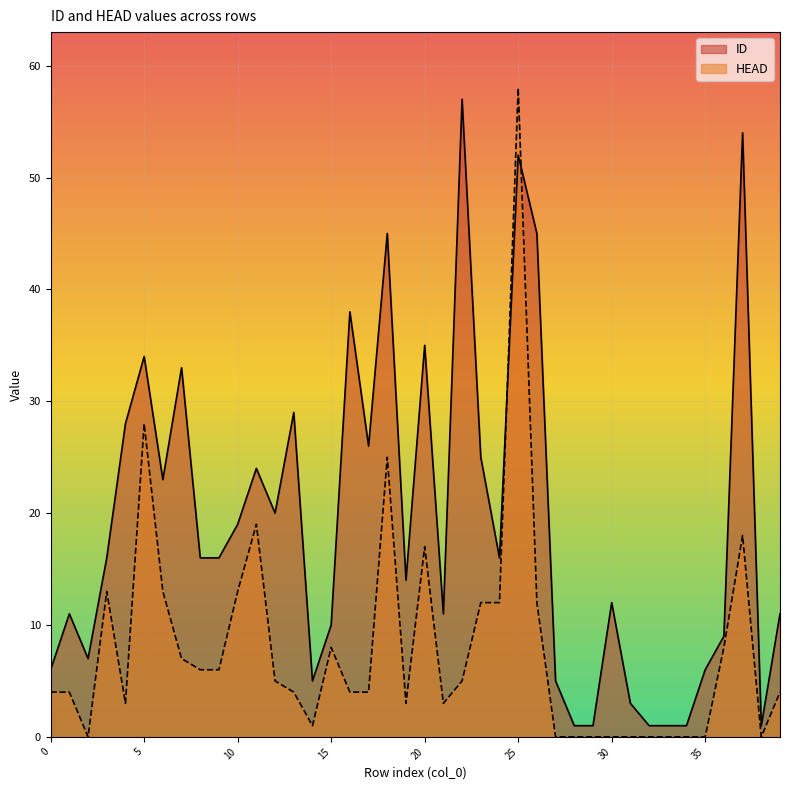

True or false: HEAD has more than 2 interior local peaks.

True